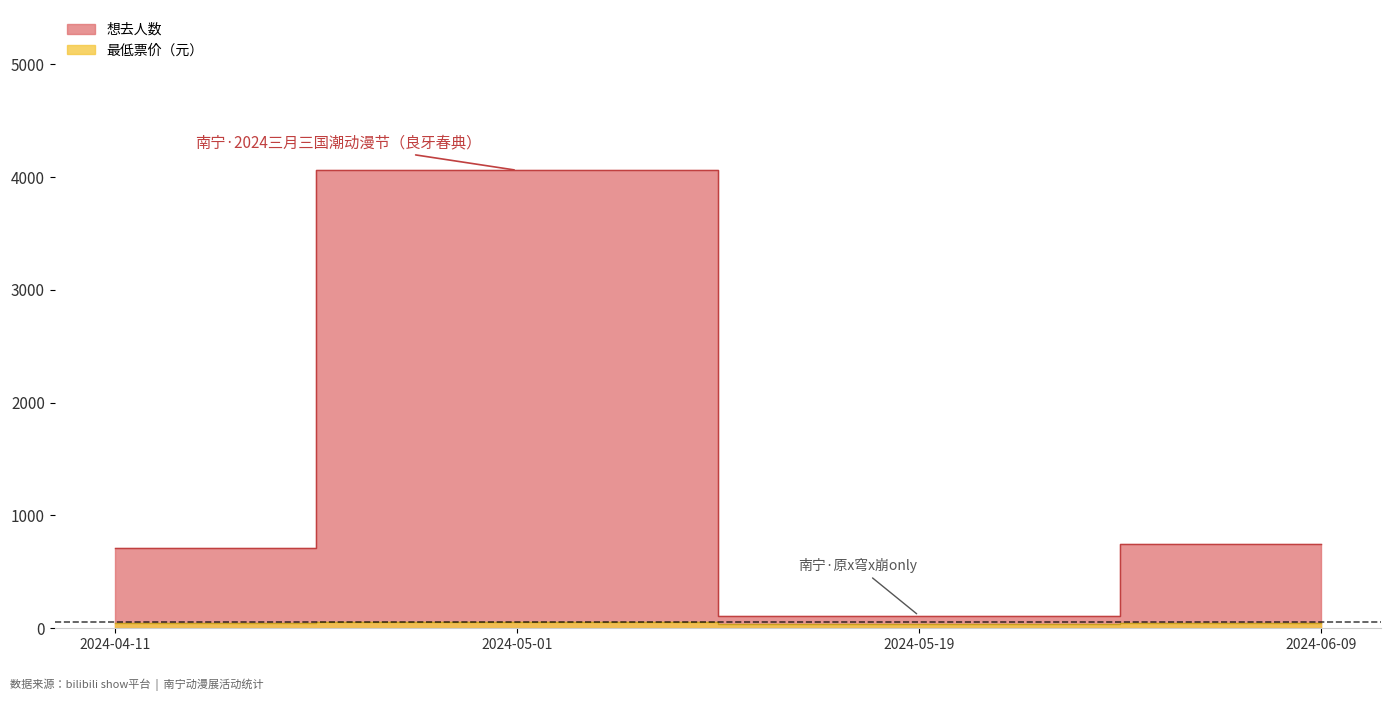

What is the spread (max minus min) of values at 2024-04-11?

670